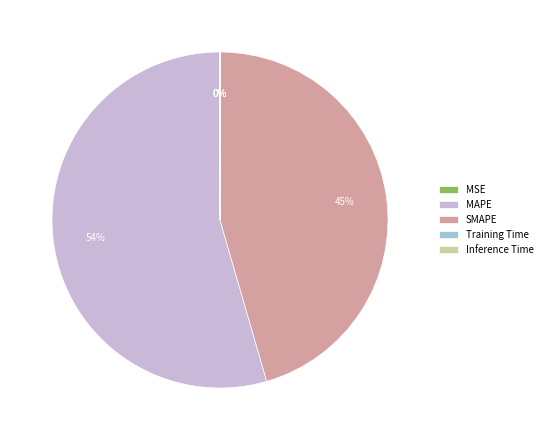

True or false: SMAPE accounts for 45% of the total.

True